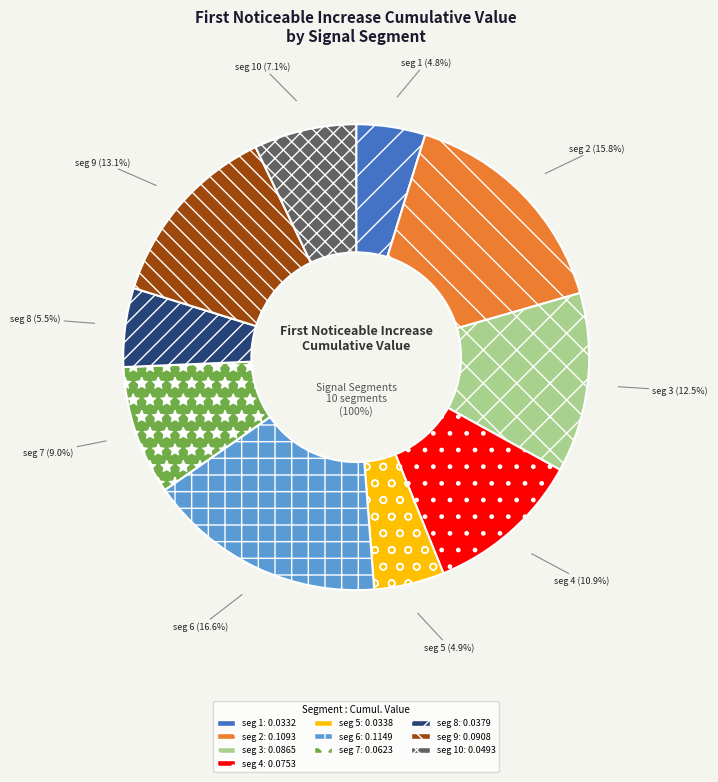

Which slice is the smallest?

signal segment 1